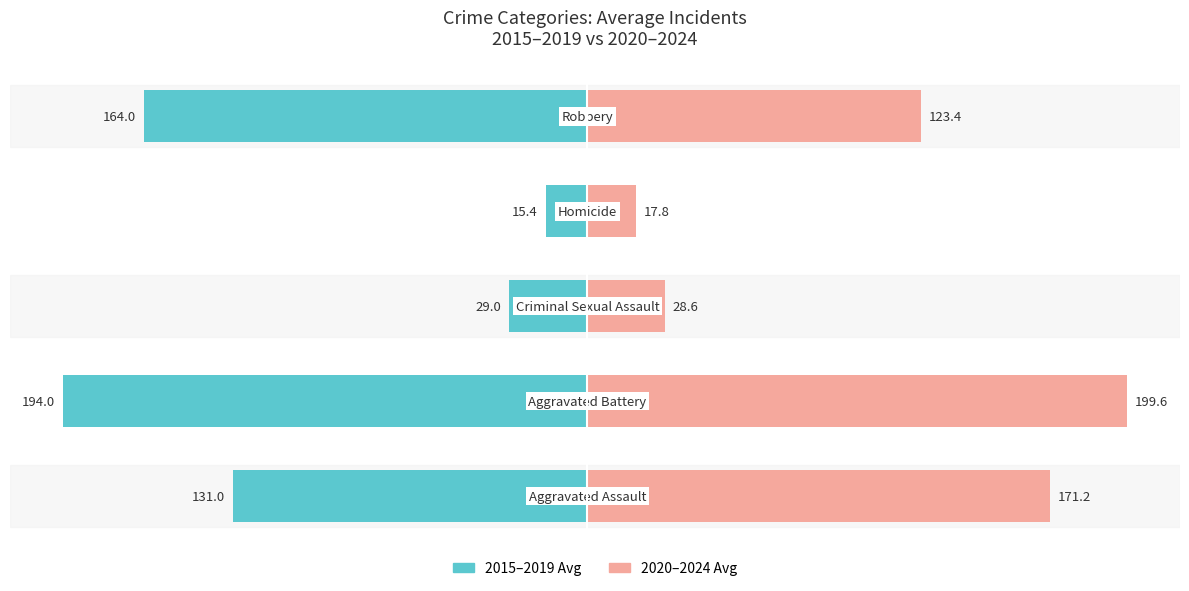

How many bars are there in each group?

2